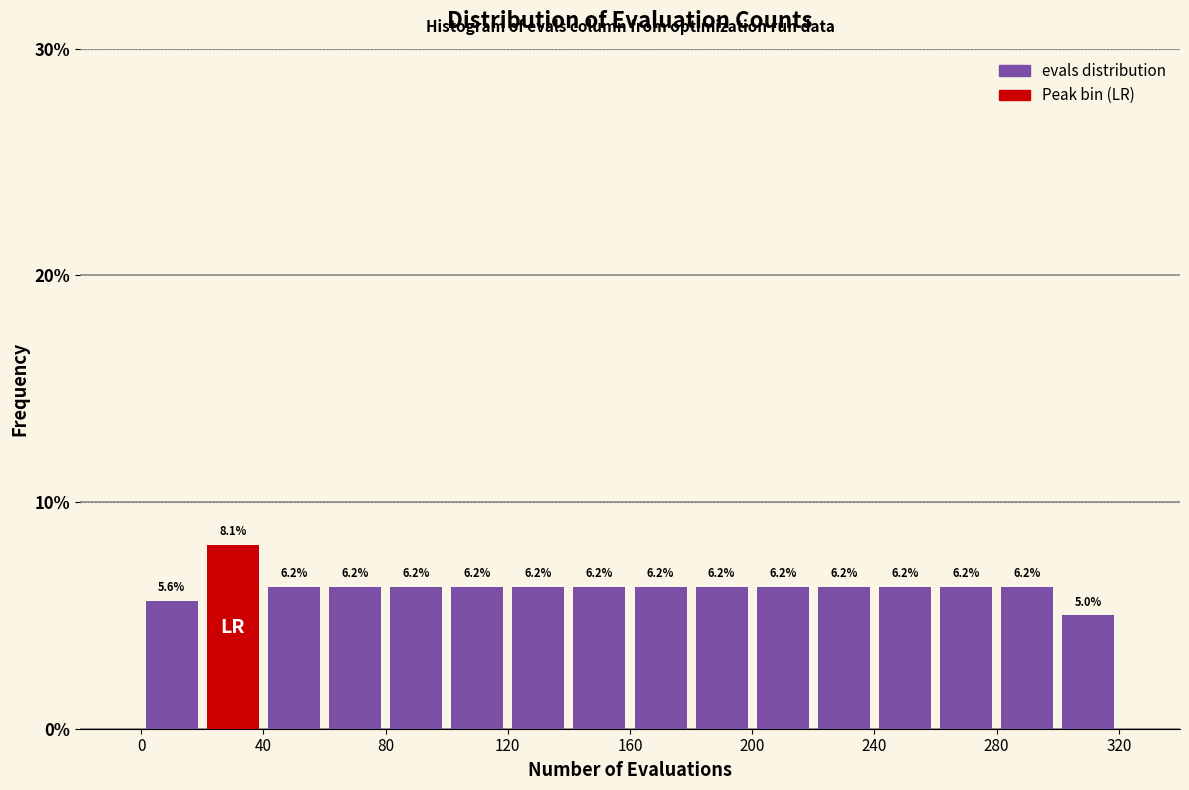

Reading left to right, transcribe this chart: for each bar, give the range it covers on the x-axis and its height.

0 to 20: 5.6
20 to 40: 8.1
40 to 60: 6.2
60 to 80: 6.2
80 to 100: 6.2
100 to 120: 6.2
120 to 140: 6.2
140 to 160: 6.2
160 to 180: 6.2
180 to 200: 6.2
200 to 220: 6.2
220 to 240: 6.2
240 to 260: 6.2
260 to 280: 6.2
280 to 300: 6.2
300 to 320: 5.0